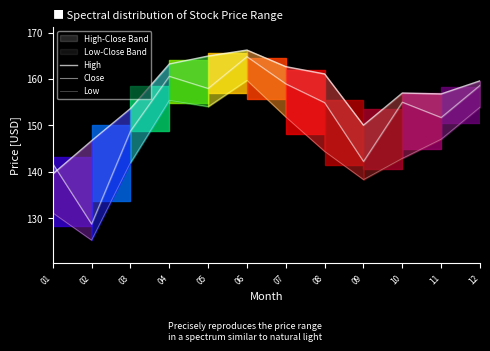

True or false: Low and Close cross at least once.

False